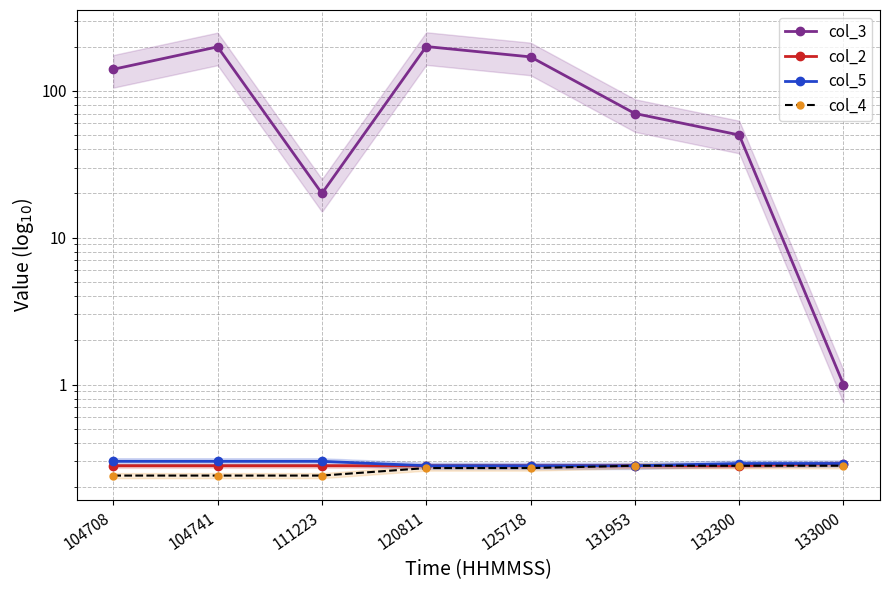

At how many categories does at least one series exceed 131?

4